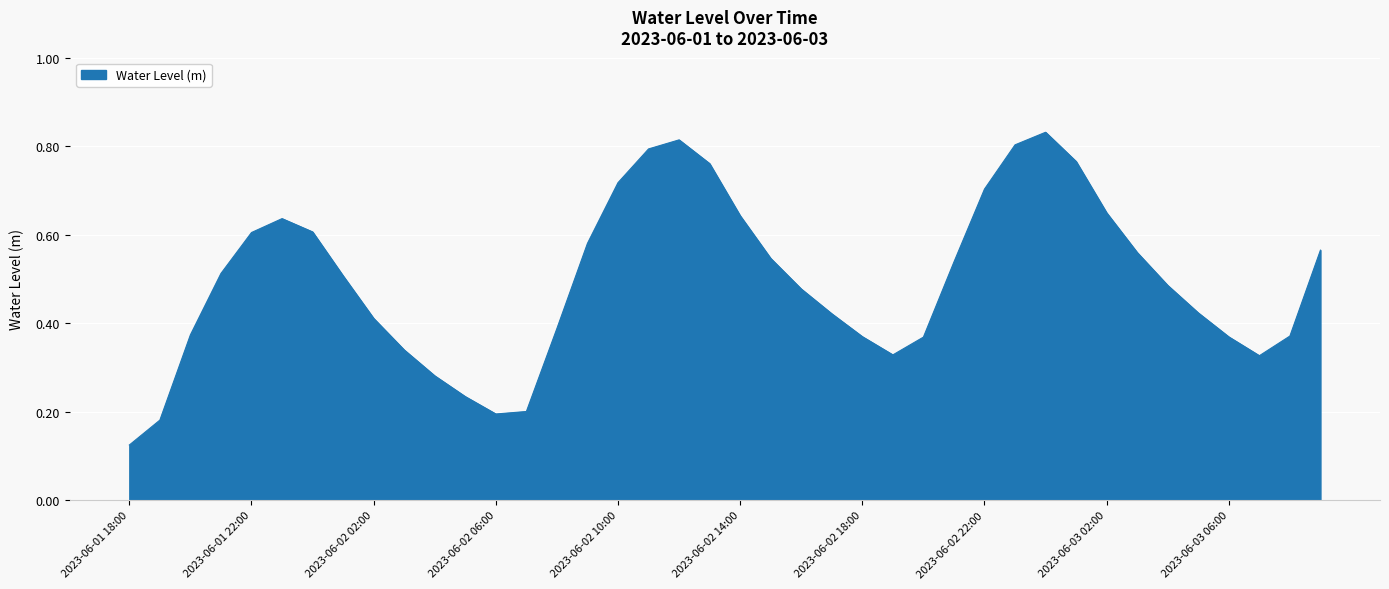

Count the number of data series in this chart.

1